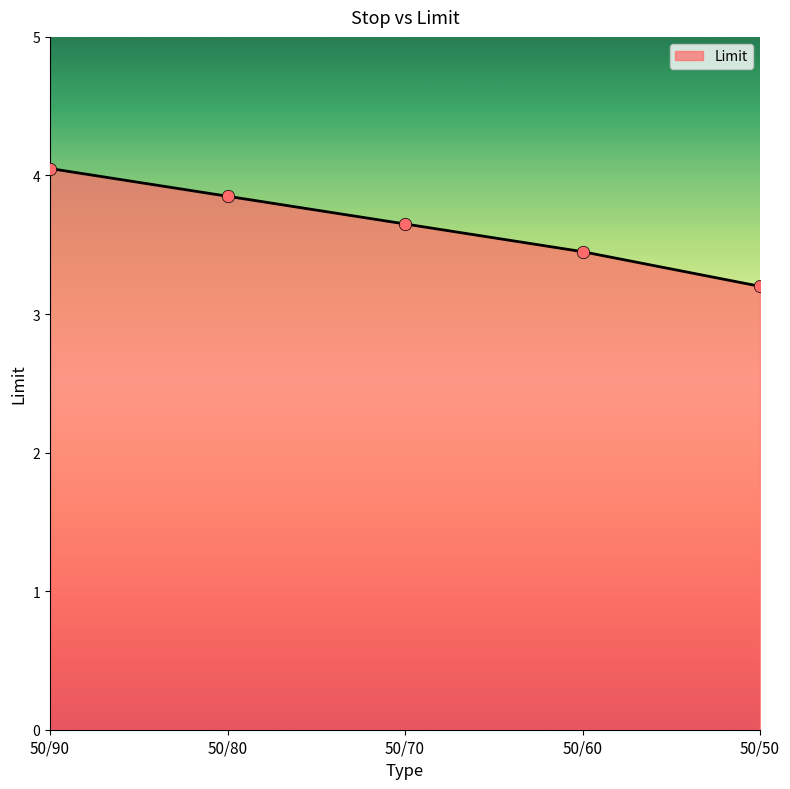

Which has a higher value, 50/50 or 50/90?

50/90